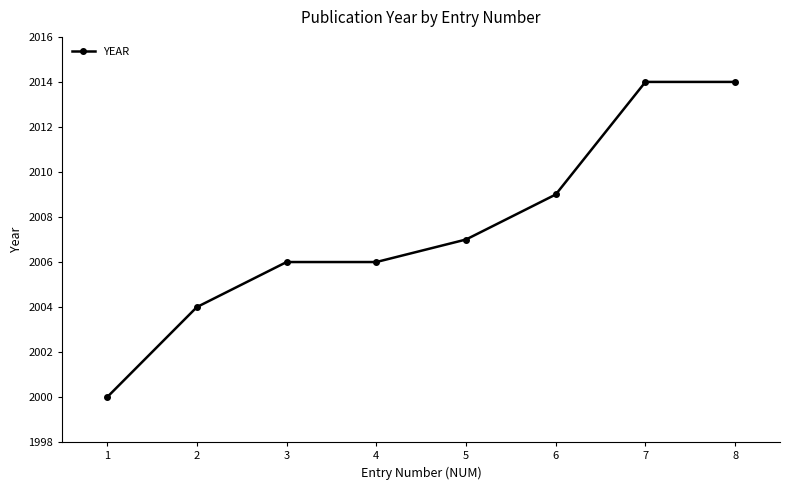

What is the maximum value shown in the chart?

2014